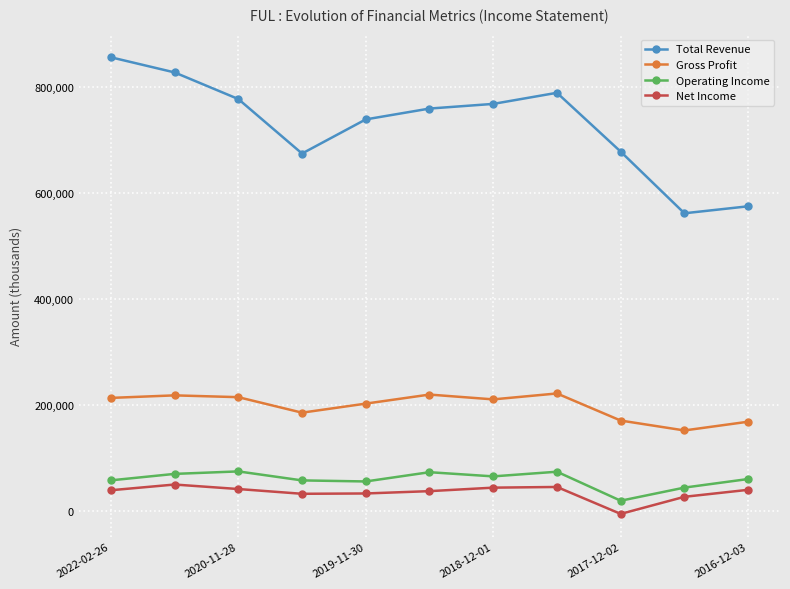

At how many categories does at least one series exceed 236096?

11